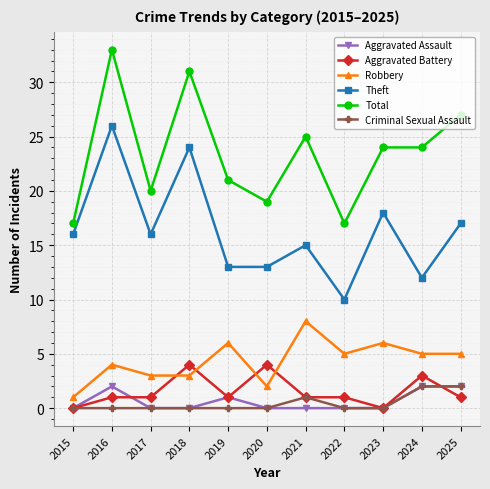

What is the average value of the Robbery series?

4